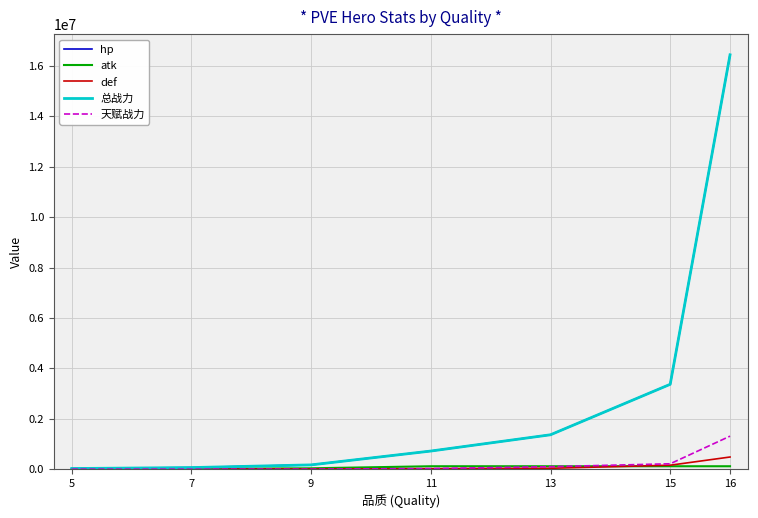

Does the chart display data point markers on the line(s)?

No